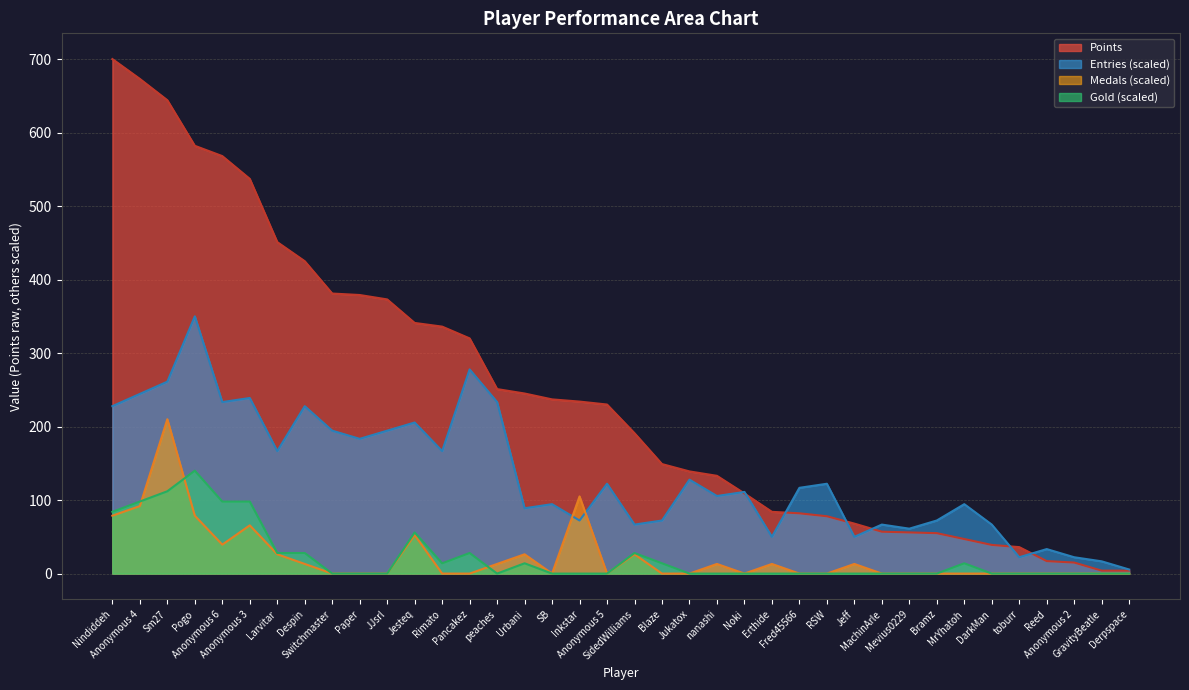

At how many categories does at least one series exceed 552?

5